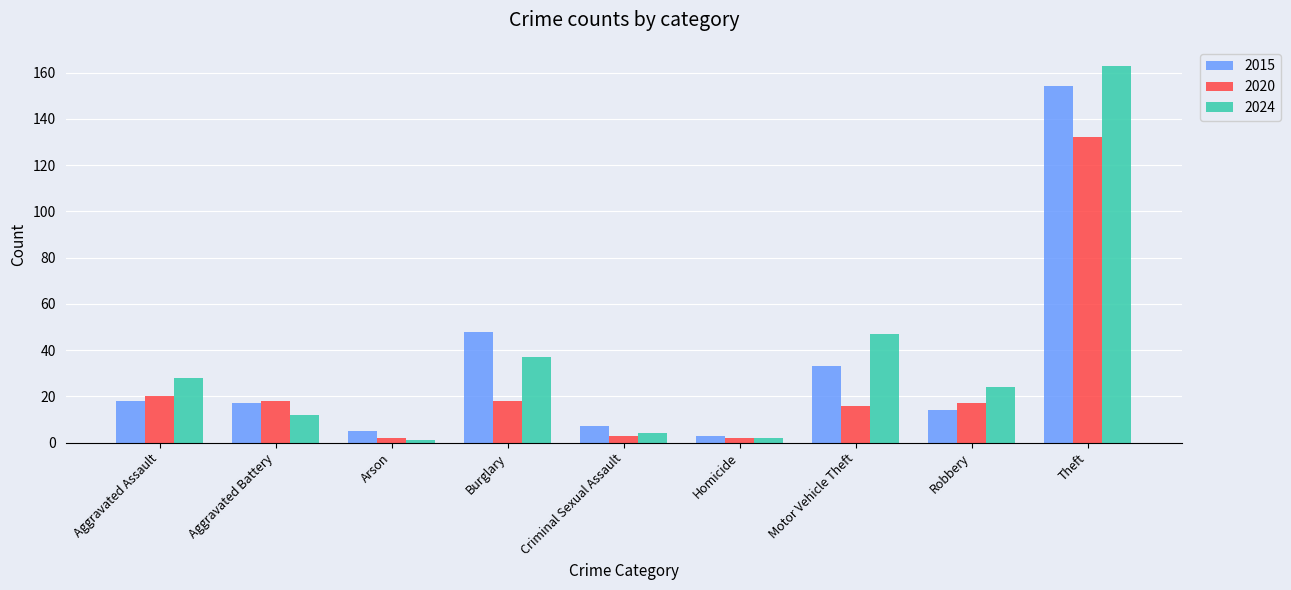

At which category does the chart reach its peak across all series?

Theft